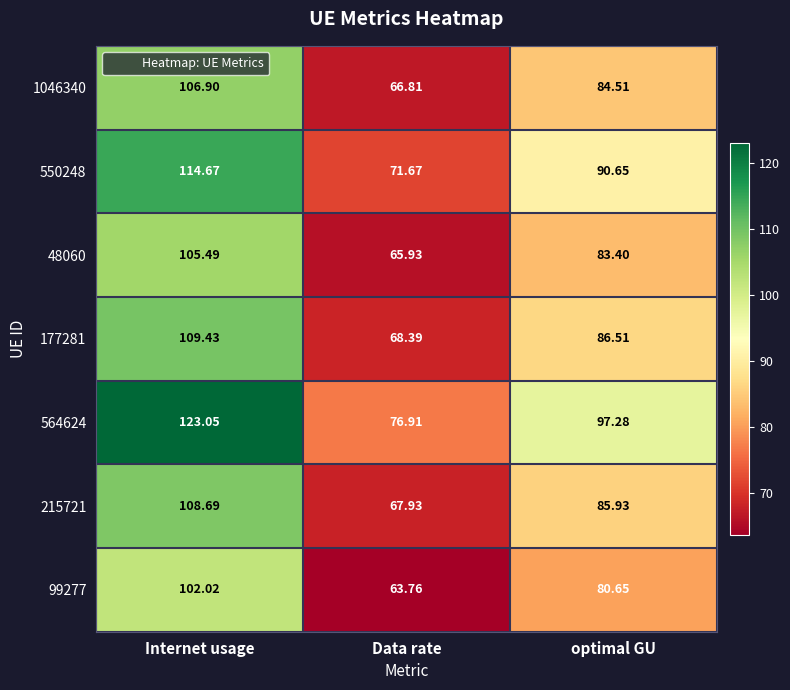

Which label corresponds to the smallest value in the chart?

Data rate